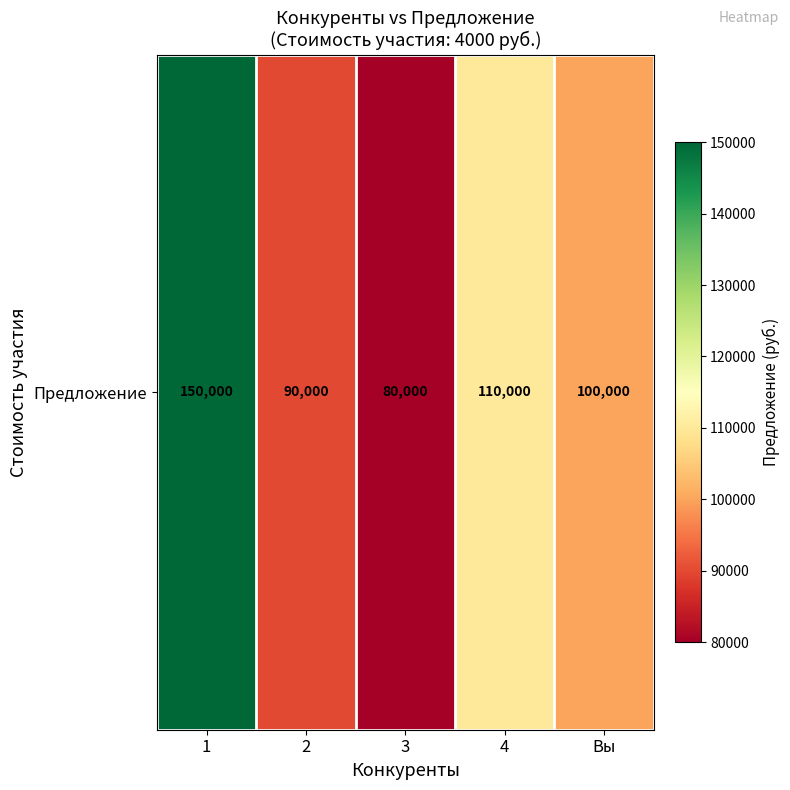

What is the difference between the maximum and second lowest values?

60000